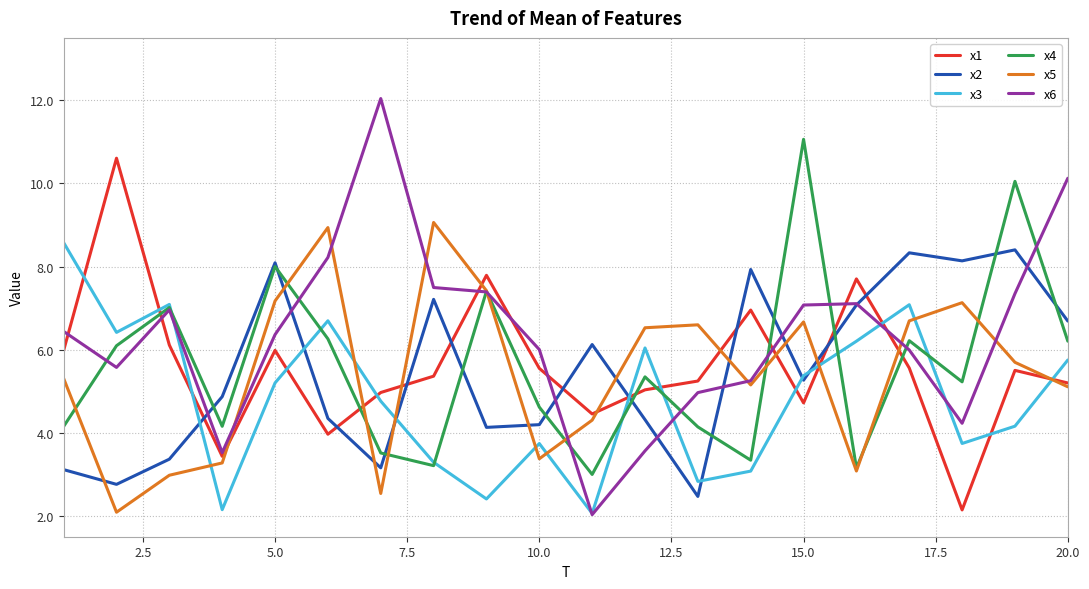

What is the maximum value shown in the chart?

12.0